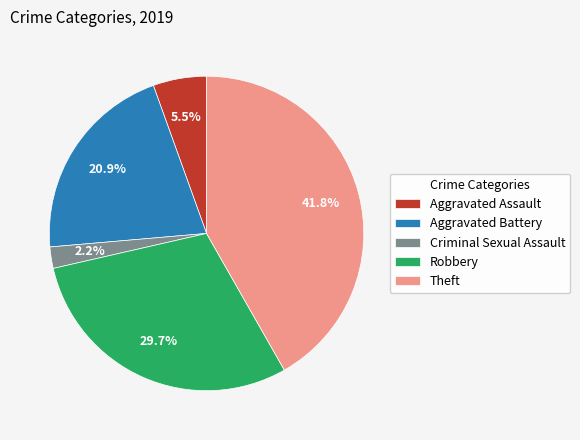

The Theft slice represents 53% of the pie. True or false?

False